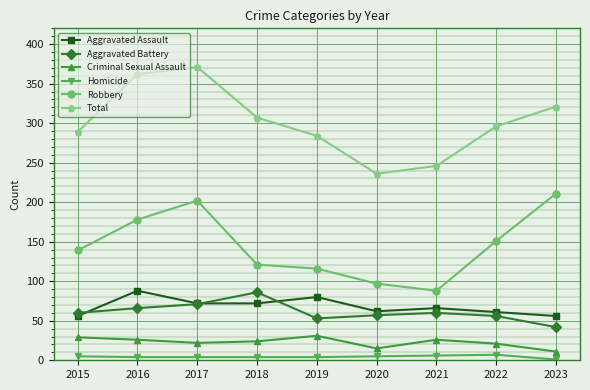

Read the Aggravated Battery value at 2023.

42